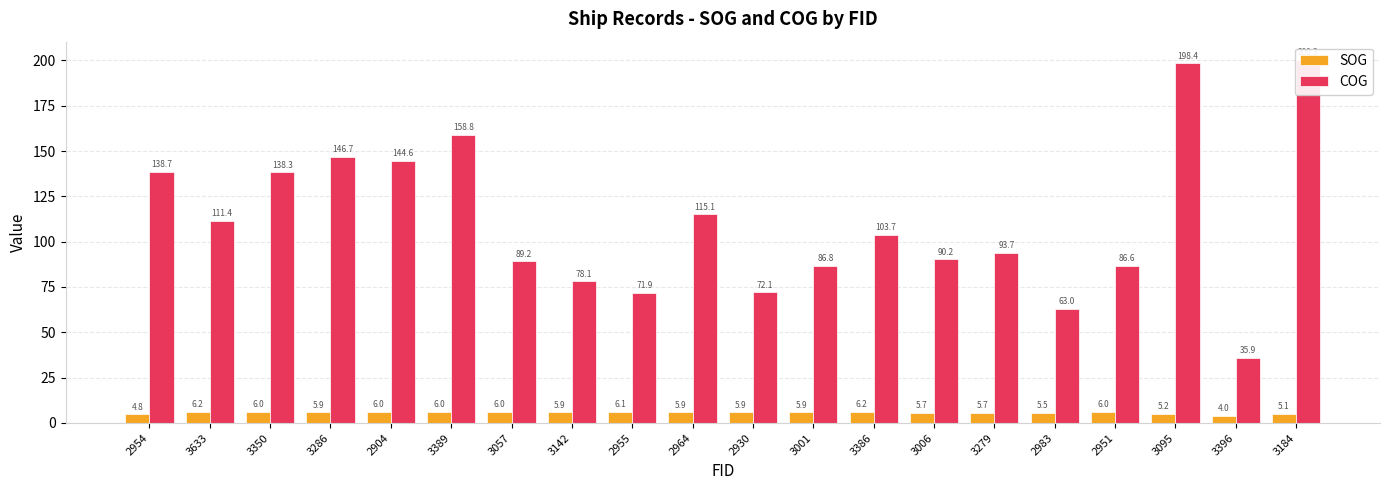

What is the minimum value shown in the chart?

4.0